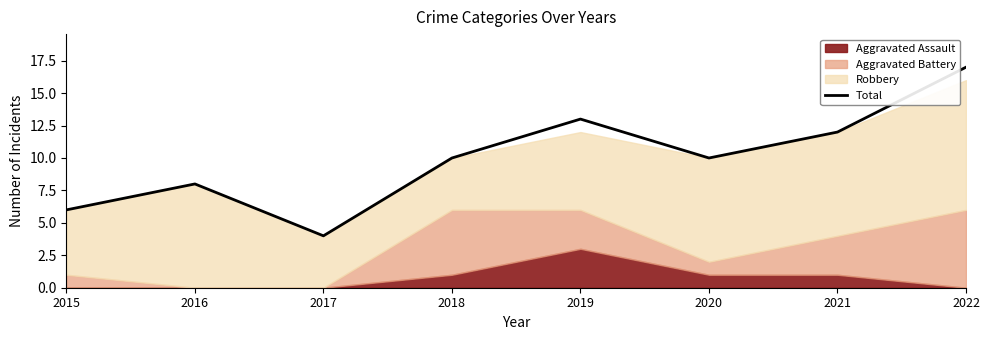

List the labels in order of value, largest first.

2022, 2019, 2021, 2018, 2020, 2016, 2015, 2017